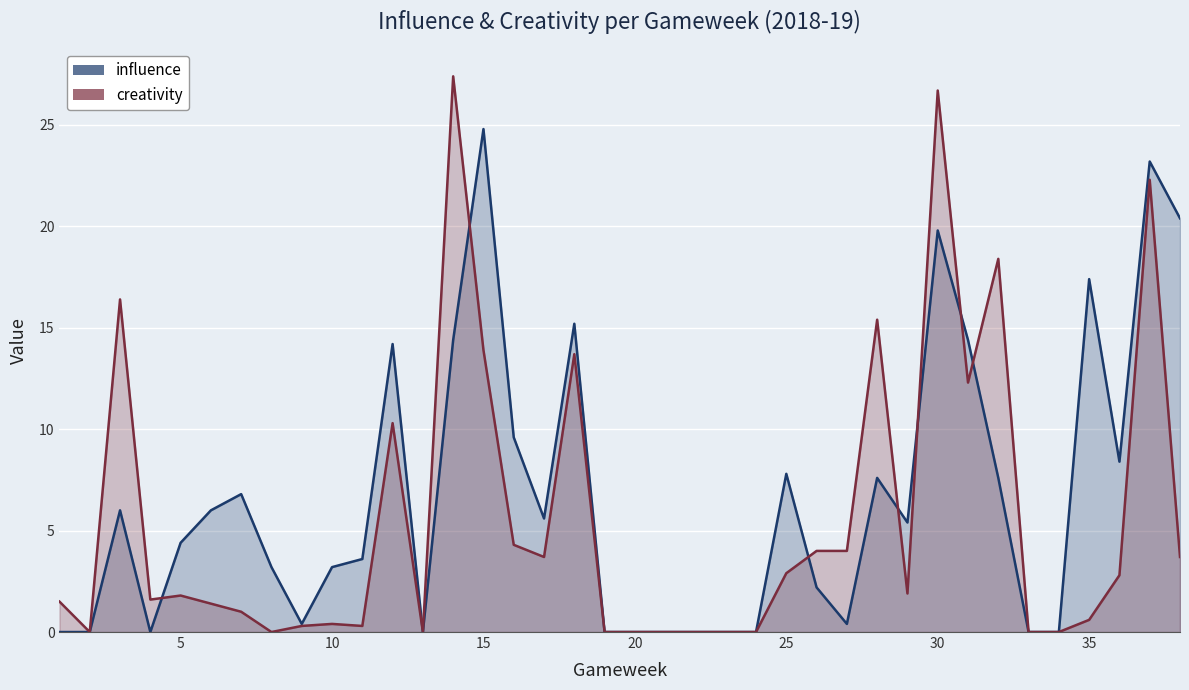

What is the value of the creativity point at the 7th from the left?

1.0